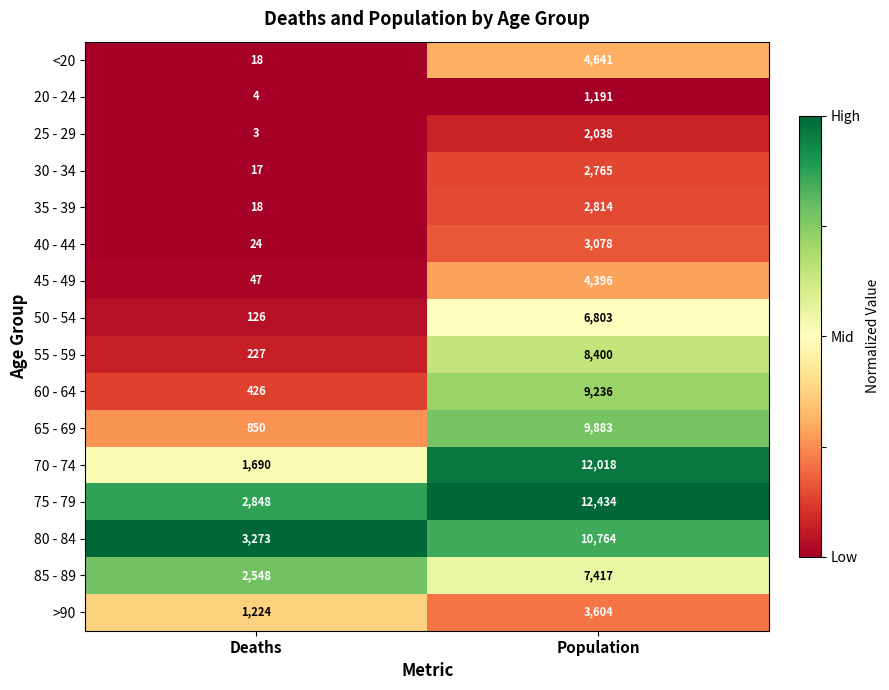

What is the difference between the maximum and minimum values in the 25 - 29 series?

2035